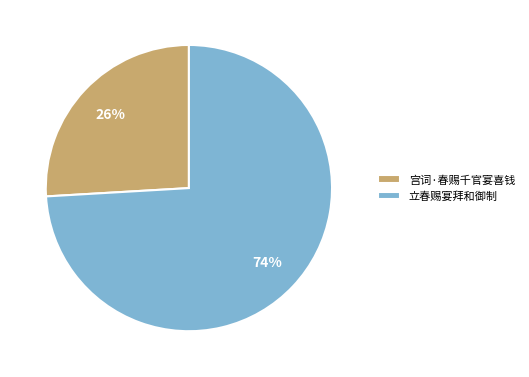

To the nearest percent, what is the combined percentage of 立春赐宴拜和御制 and 宫词·春赐千官宴喜钱?

100%